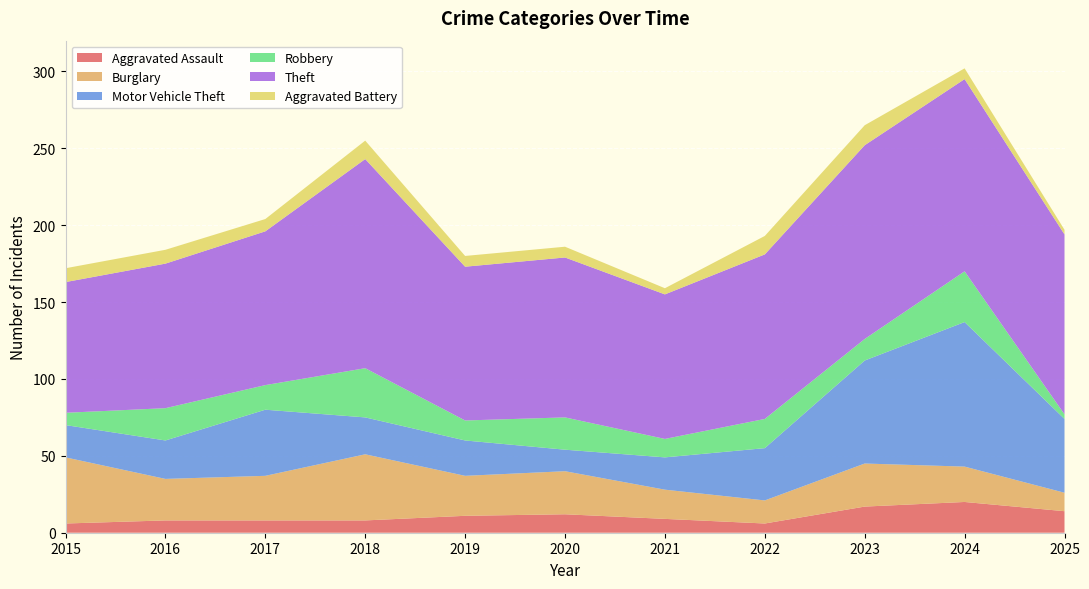

Reading right to left, list all the values displayed in this chart.

Aggravated Assault: 2025=14	2024=20	2023=17	2022=6	2021=9	2020=12	2019=11	2018=8	2017=8	2016=8	2015=6
Burglary: 2025=12	2024=23	2023=28	2022=15	2021=19	2020=28	2019=26	2018=43	2017=29	2016=27	2015=43
Motor Vehicle Theft: 2025=48	2024=94	2023=67	2022=34	2021=21	2020=14	2019=23	2018=24	2017=43	2016=25	2015=21
Robbery: 2025=3	2024=33	2023=14	2022=19	2021=12	2020=21	2019=13	2018=32	2017=16	2016=21	2015=8
Theft: 2025=117	2024=125	2023=126	2022=107	2021=94	2020=104	2019=100	2018=136	2017=100	2016=94	2015=85
Aggravated Battery: 2025=3	2024=7	2023=13	2022=12	2021=4	2020=7	2019=7	2018=12	2017=8	2016=9	2015=9